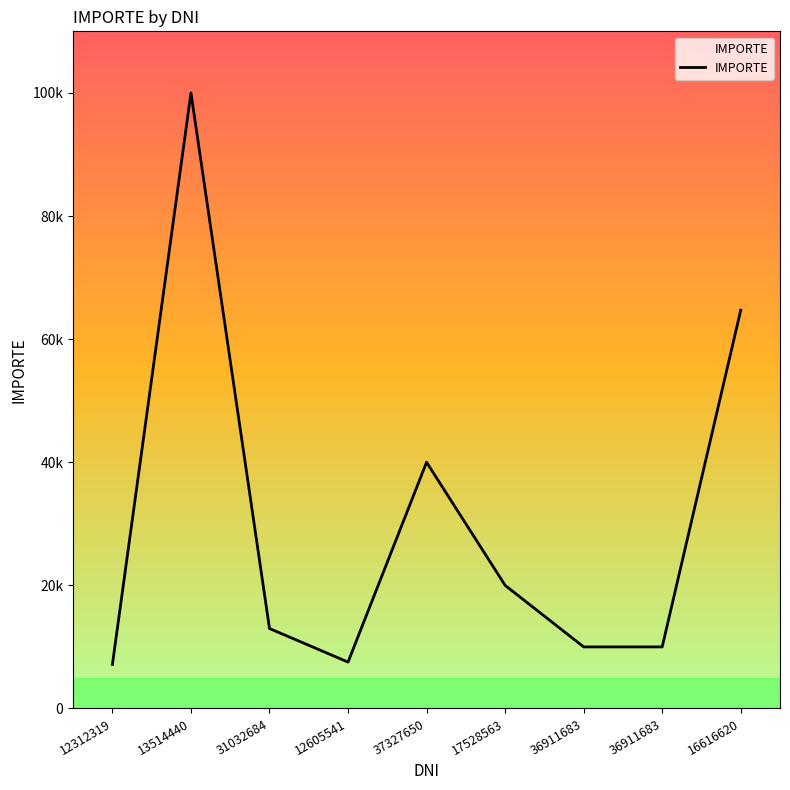

What is the smallest value displayed?

7163